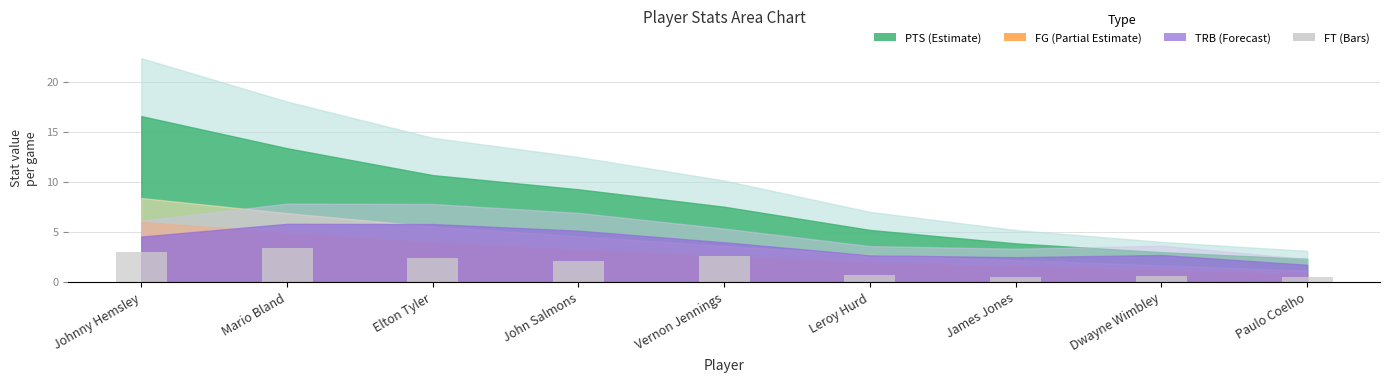

True or false: the data shows 0.7 at Leroy Hurd.

True